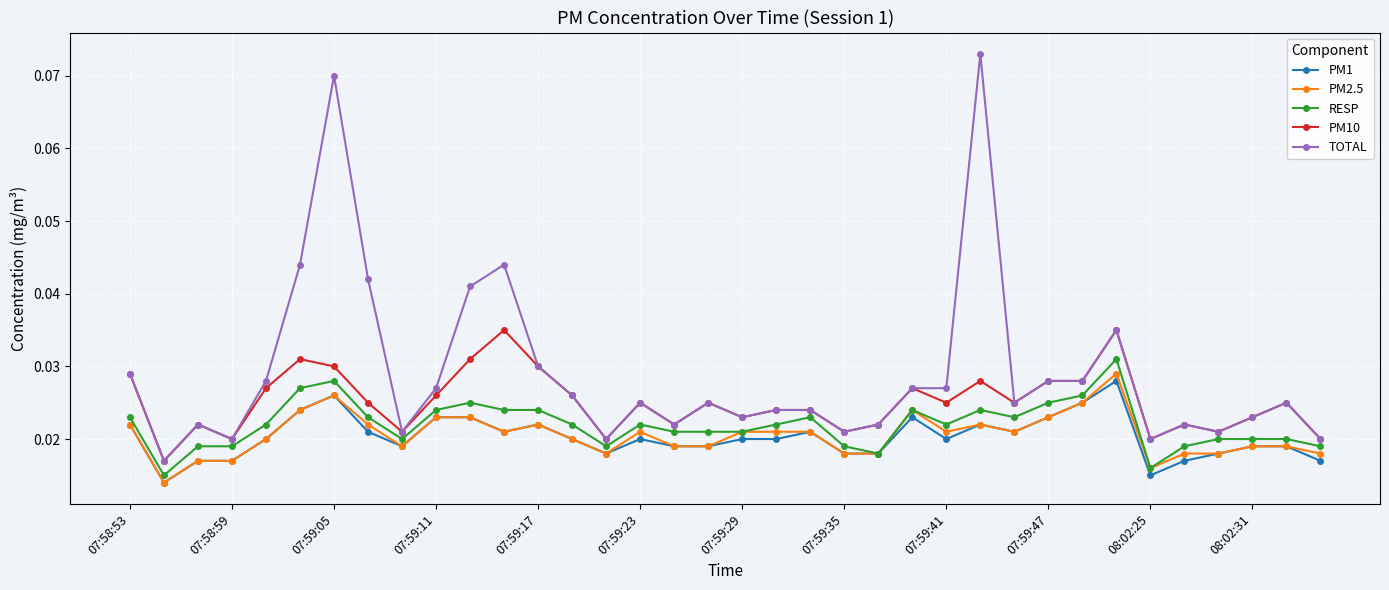

What are all the series names shown in the legend?

PM1, PM2.5, RESP, PM10, TOTAL